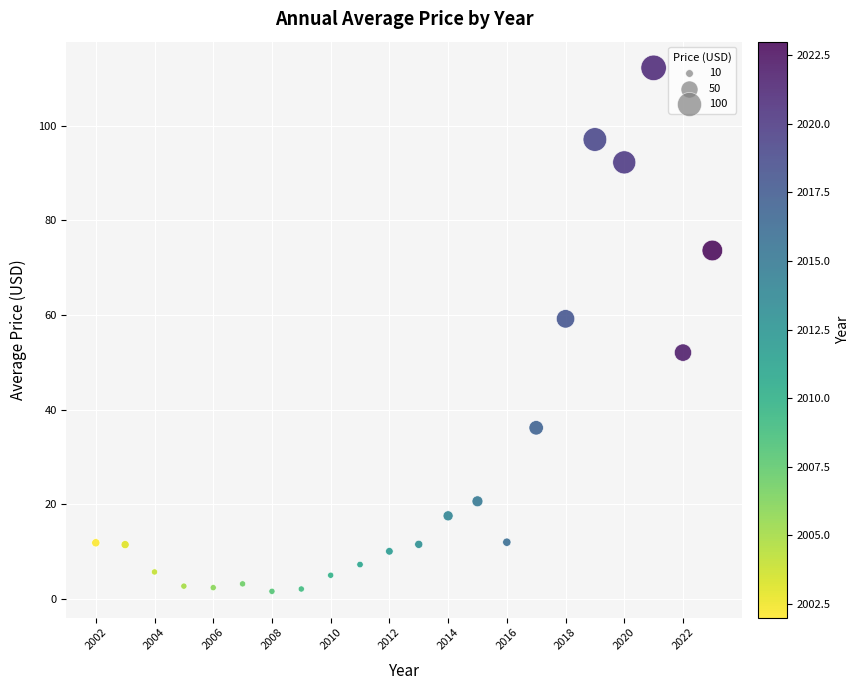

What is the range of Y values (max minus min)?

110.6